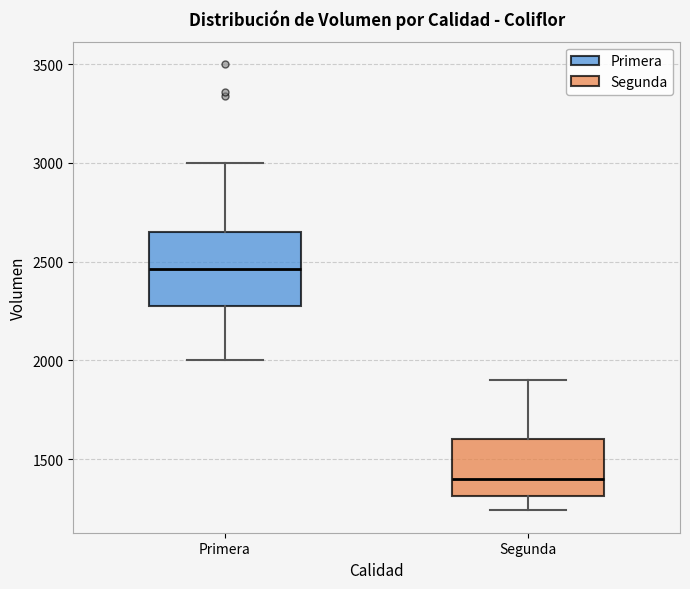

Where is the upper edge of the box for Segunda on the y-axis? The values are not printed on the chart, so give them approximately, as read against the axis.

1600